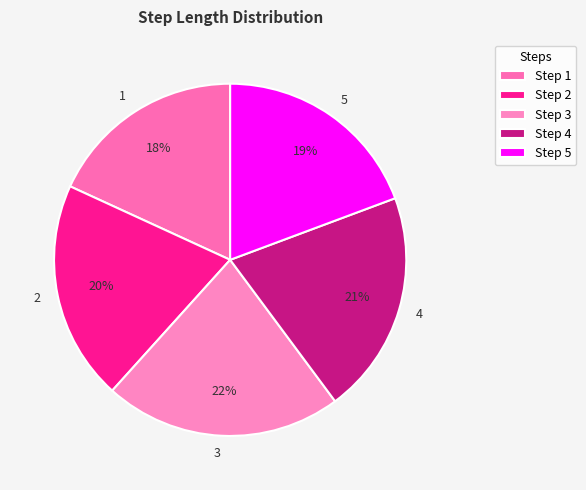

Is it true that 1 is 24% of the pie?

False